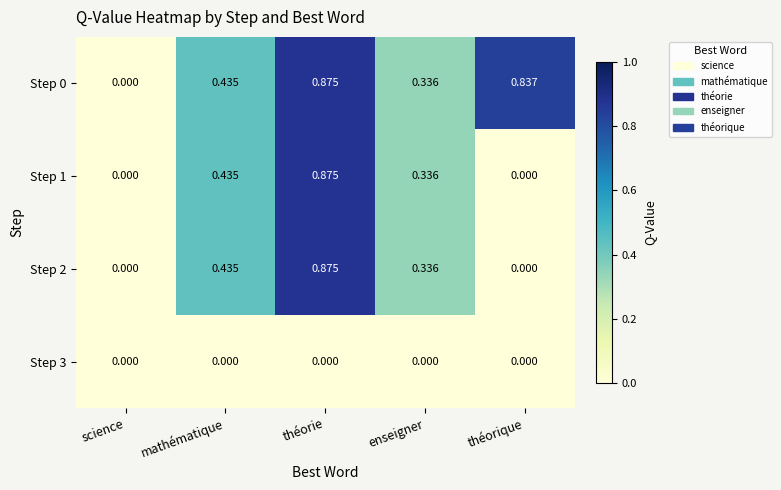

Which category has the highest value in the Step 2 series?

théorie